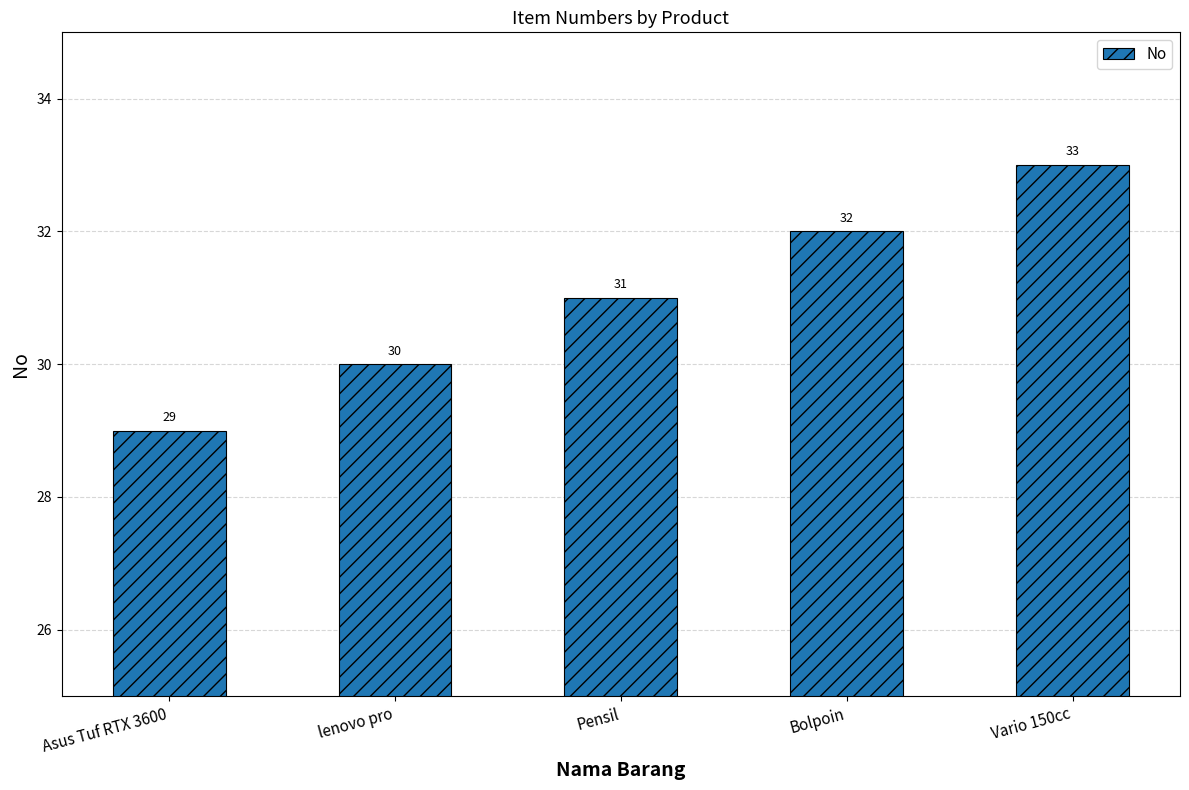

Reading right to left, what are all the values shown in this chart?

33	32	31	30	29